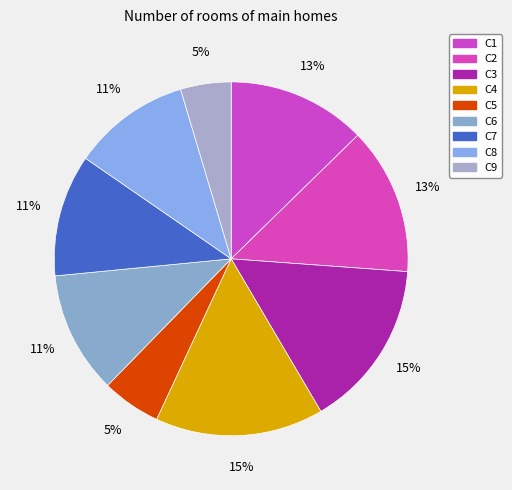

To the nearest percent, what is the average slice percentage?

11%